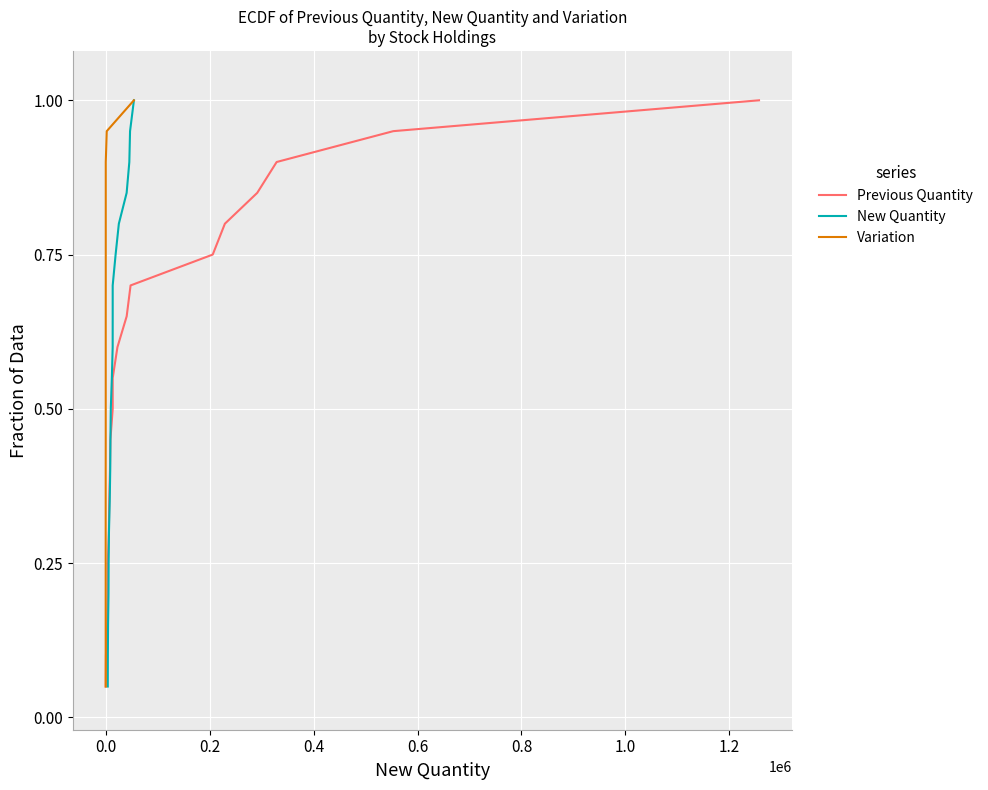

True or false: Variation and Previous Quantity cross at least once.

False